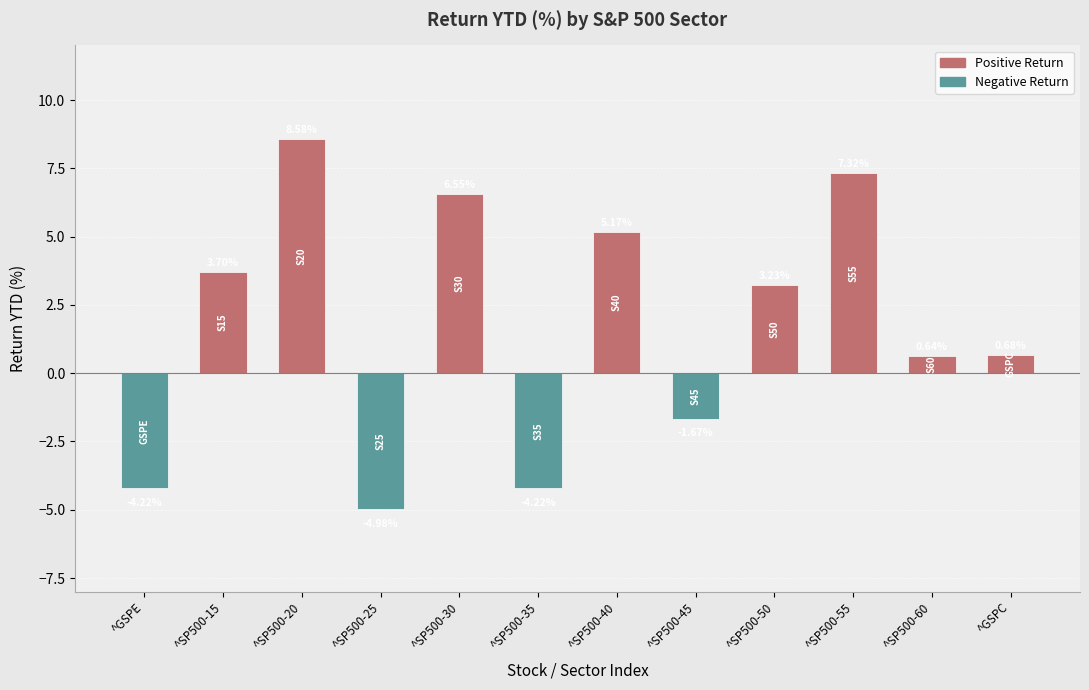

Which has a higher value, ^SP500-25 or ^SP500-60?

^SP500-60